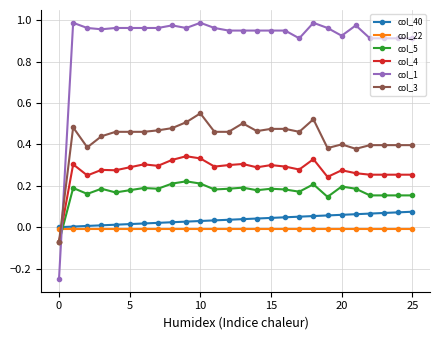

Which series has the widest spread of values?

col_1